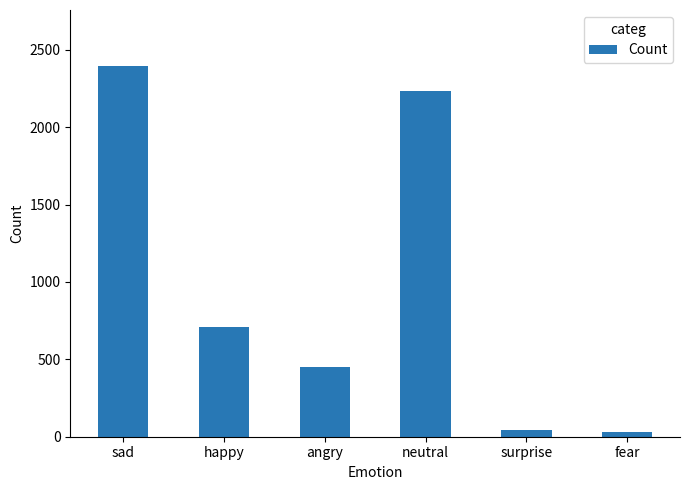

At which label is the value closest to 1214?

happy